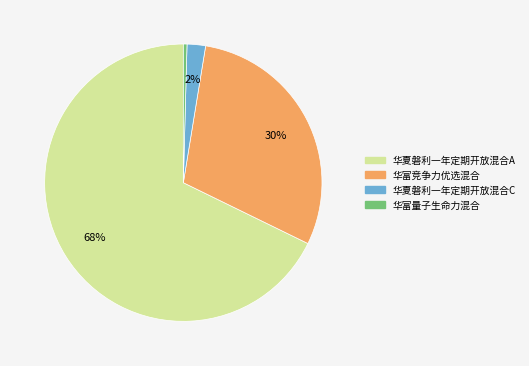

What percentage is the 华夏磐利一年定期开放混合A slice, to the nearest percent?

68%